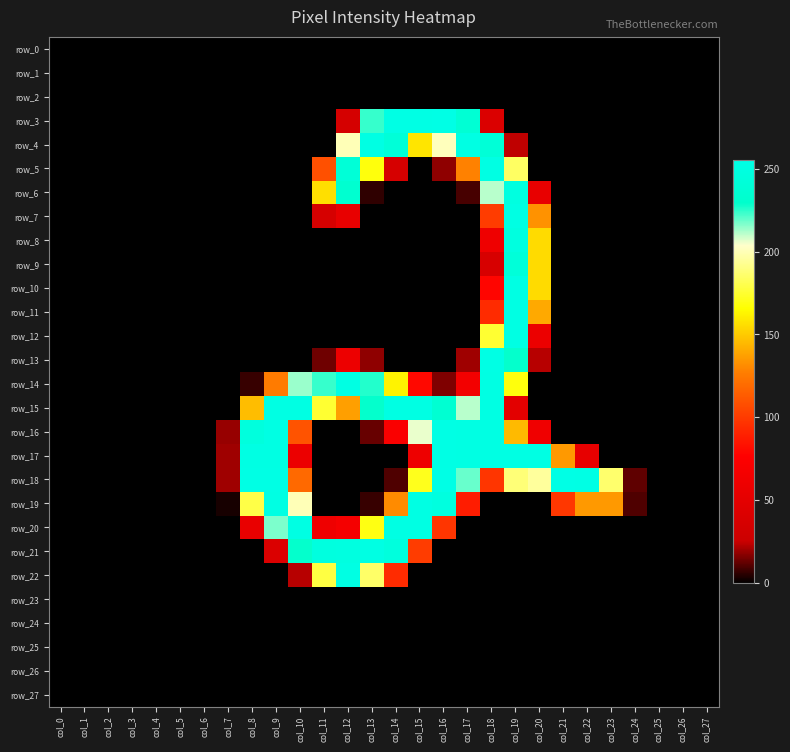

Rank the categories by row_20 value from lowest to highest.

col_0, col_1, col_2, col_3, col_4, col_5, col_6, col_7, col_17, col_18, col_19, col_20, col_21, col_22, col_23, col_24, col_25, col_26, col_27, col_8, col_11, col_12, col_16, col_13, col_9, col_10, col_14, col_15